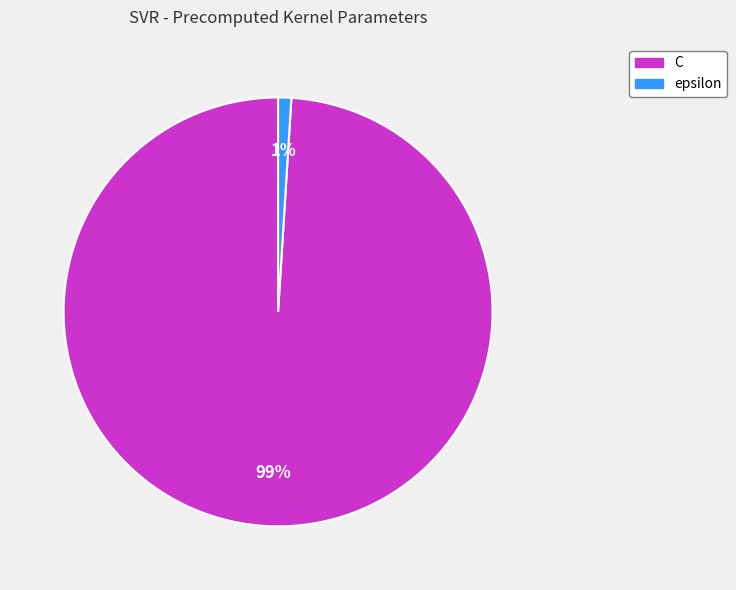

Rank the categories by value from highest to lowest.

C, epsilon